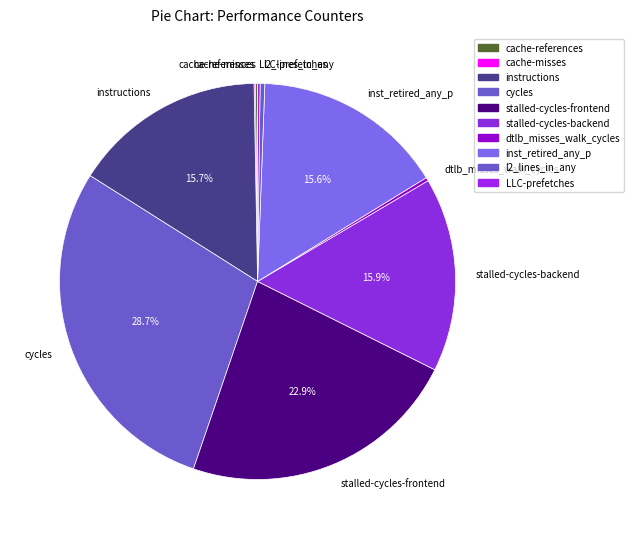

To the nearest percent, what is the difference between the largest and smallest slice percentages?

29%